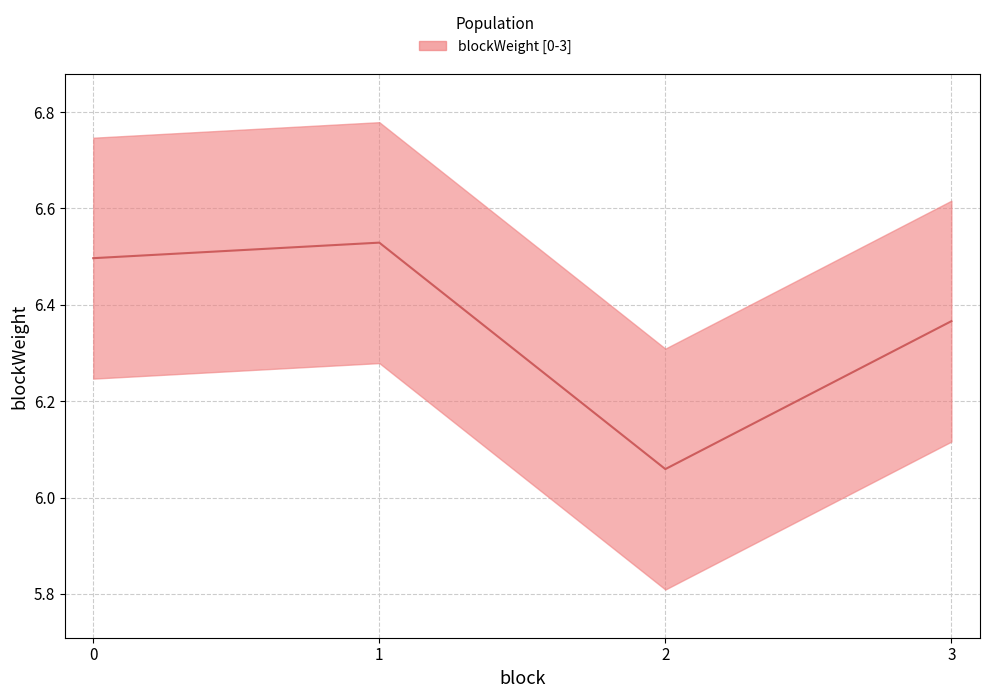

List the labels in order of value, largest first.

1, 0, 3, 2